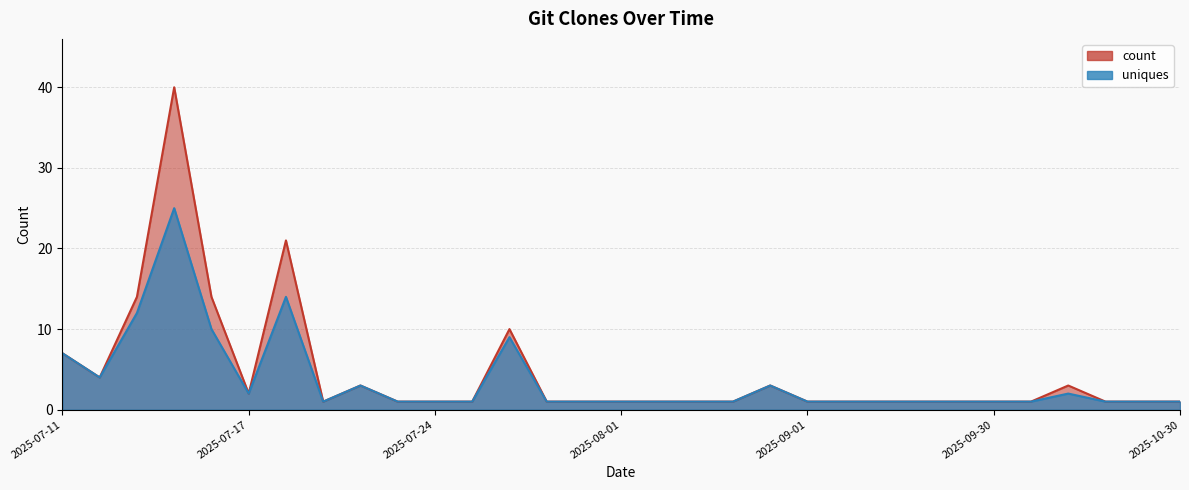

The value of count at 2025-07-11 is 7. True or false?

True